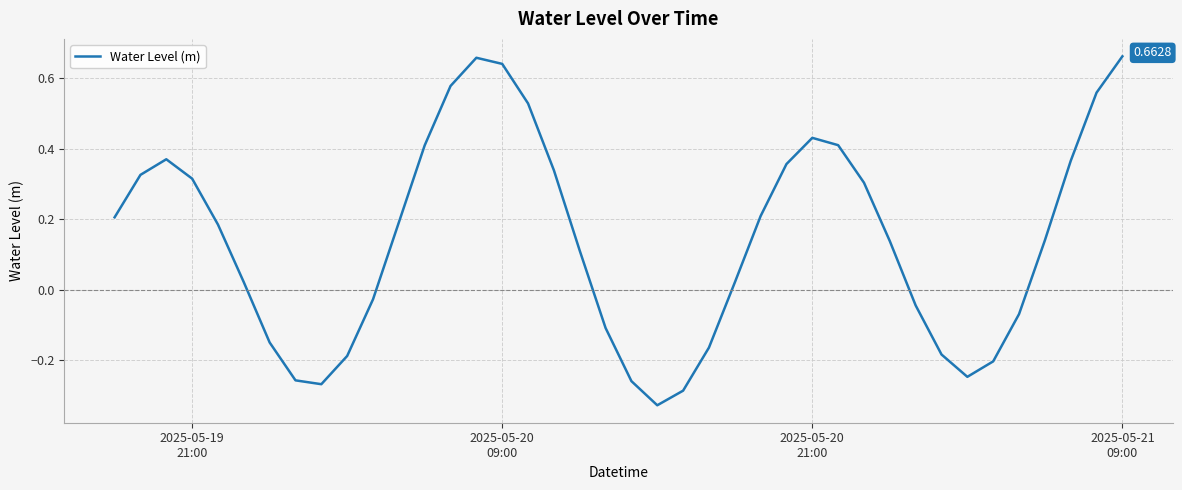

What is the difference between the maximum and minimum values?

1.0